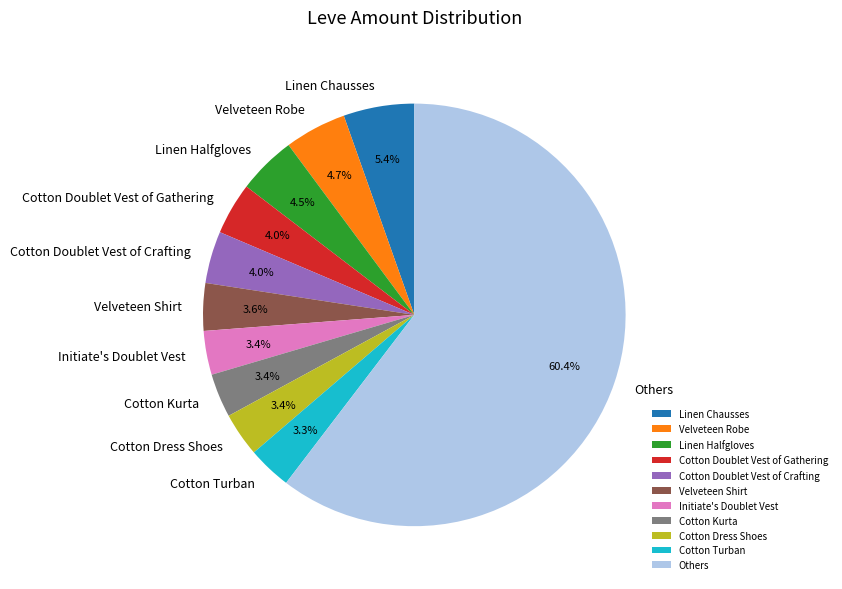

Is the sum of Linen Halfgloves and Cotton Doublet Vest of Gathering greater than half?

No